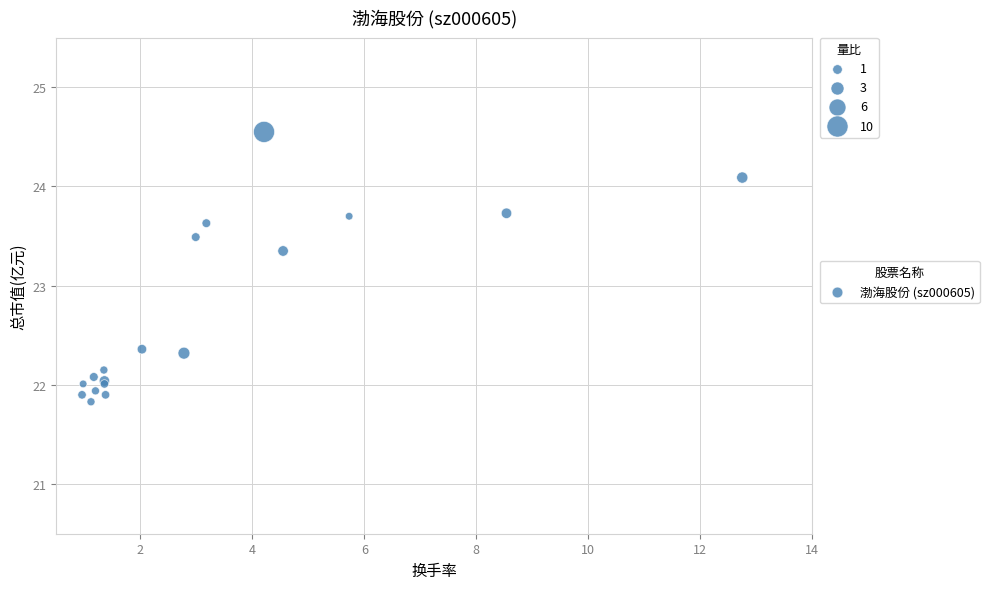

What Y value in the scatter plot is closest to 23?

23.4